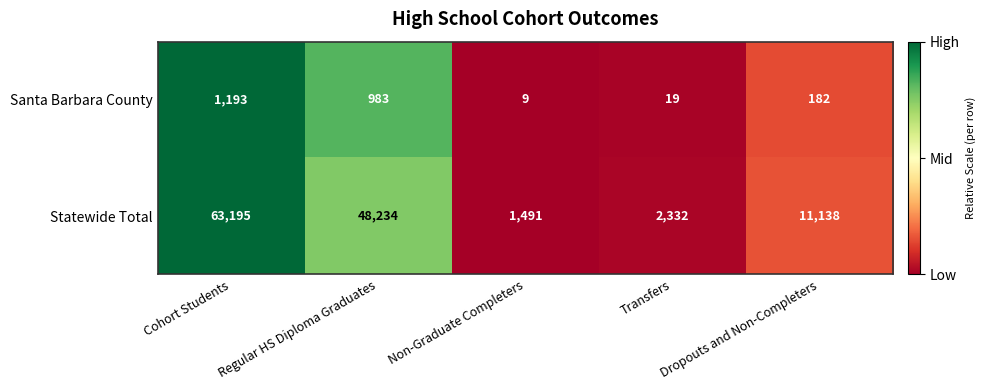

What is the difference between the Santa Barbara County values at Non-Graduate Completers and Regular HS Diploma Graduates?

974